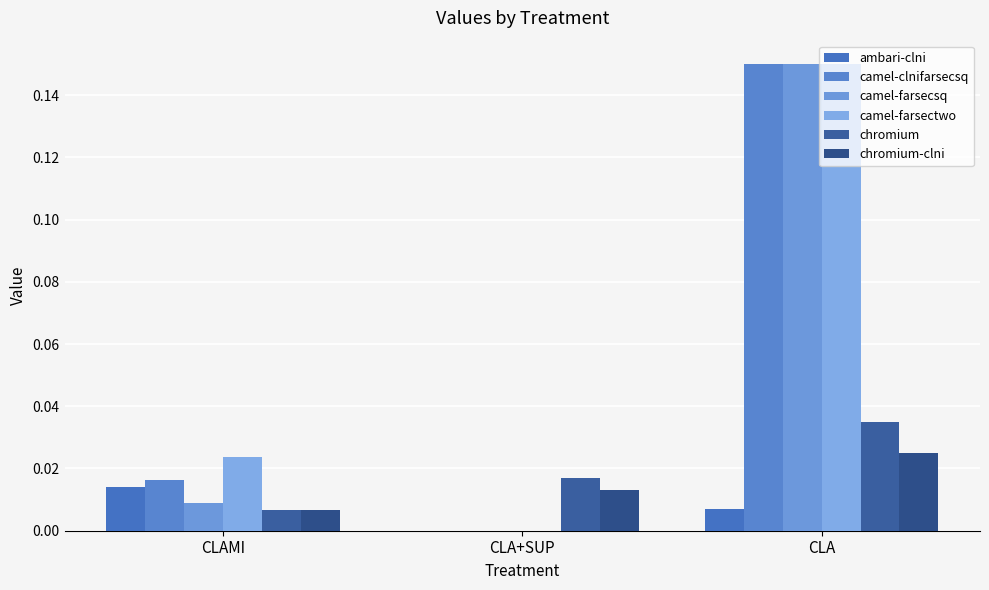

Reading left to right, what are all the values shown in this chart?

ambari-clni: 0.0	0.0	0.0
camel-clnifarsecsq: 0.0	0.0	0.1
camel-farsecsq: 0.0	0.0	0.1
camel-farsectwo: 0.0	0.0	0.1
chromium: 0.0	0.0	0.0
chromium-clni: 0.0	0.0	0.0